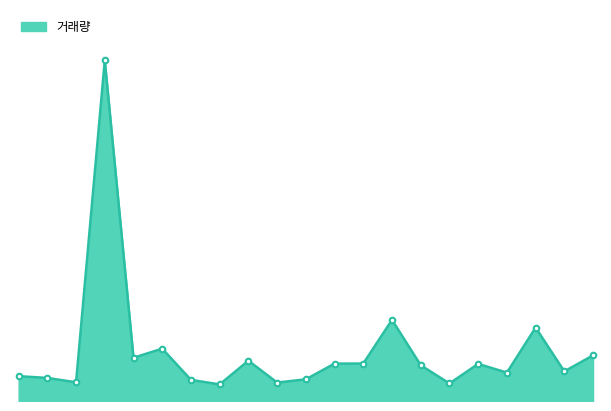

Which label corresponds to the smallest value in the chart?

2022-12-12